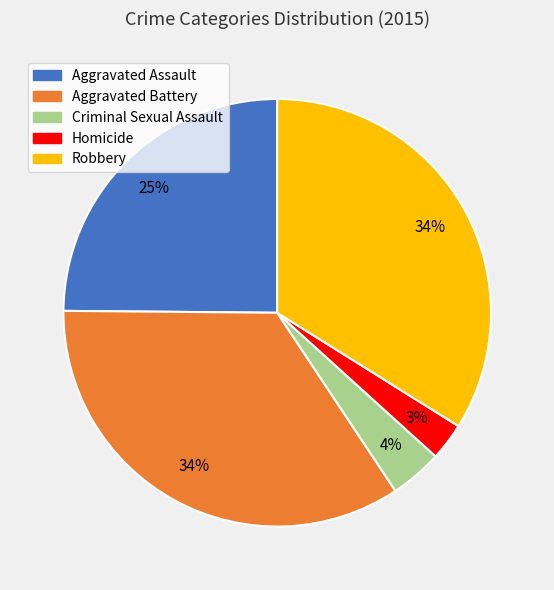

What is the smallest slice in the pie chart?

Homicide